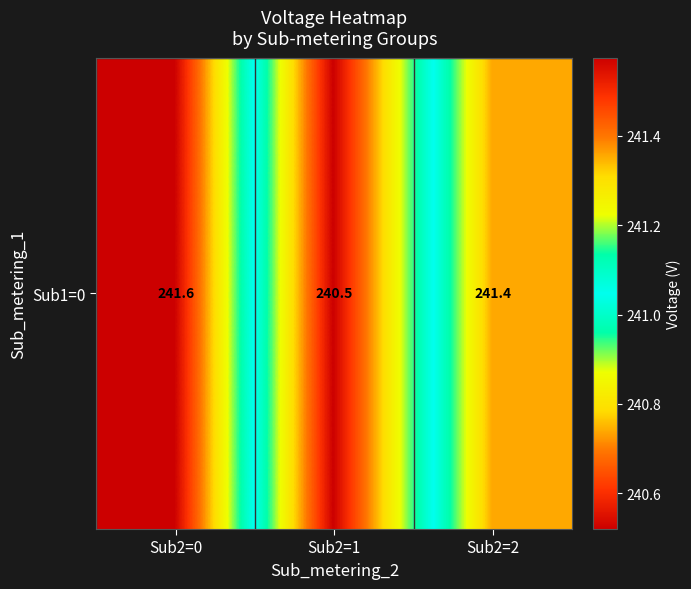

What is the greatest value displayed?

241.6